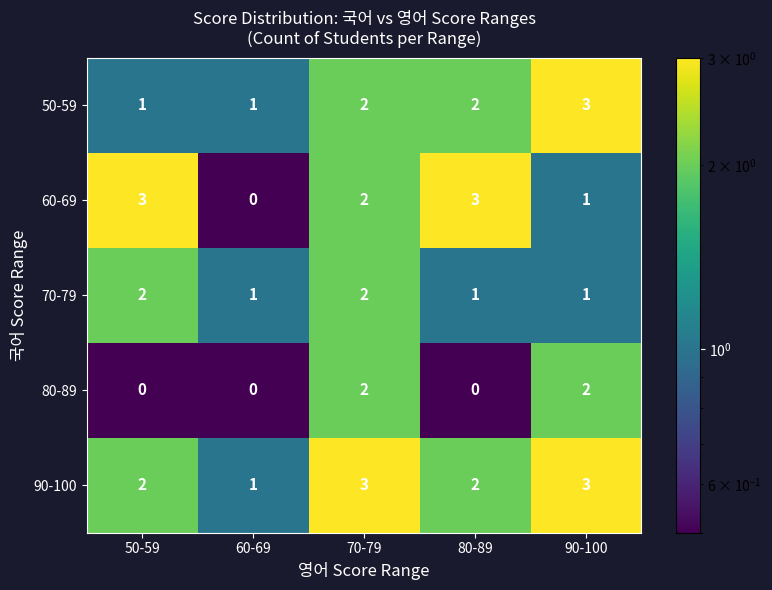

How many data points does each series have?

5